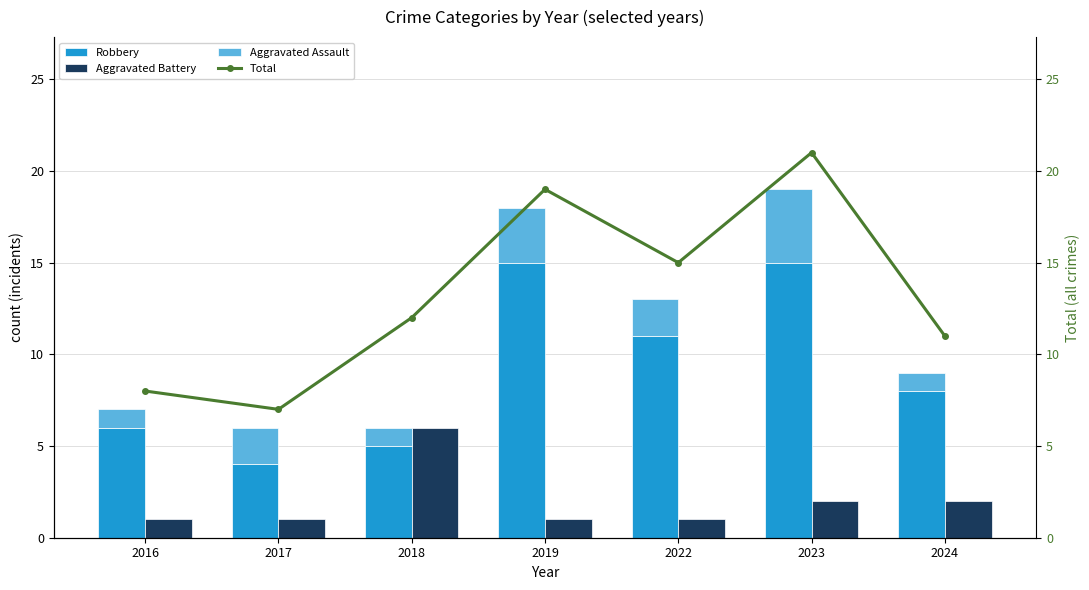

The value of Robbery at 2016 is 8. True or false?

False